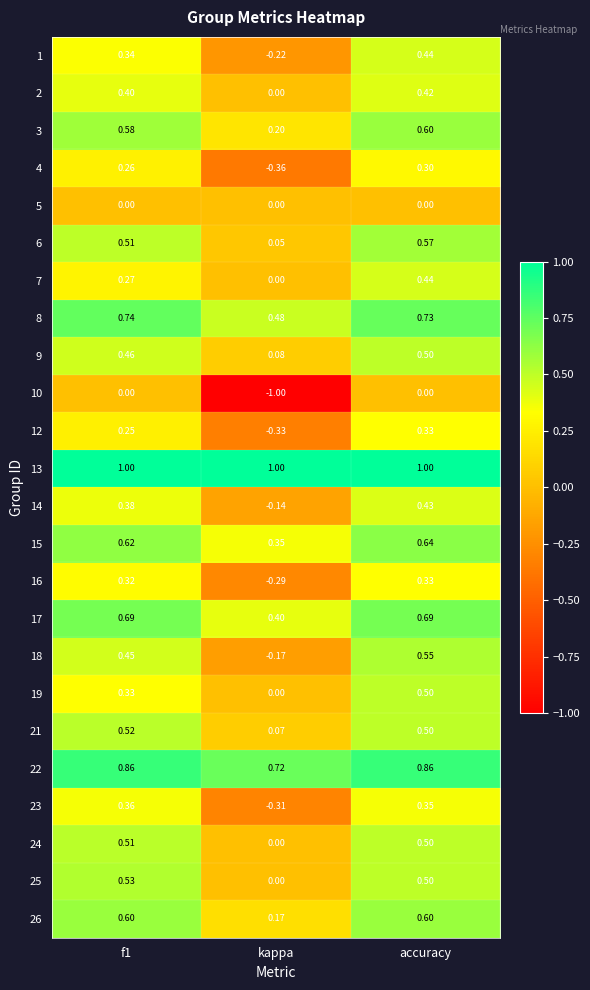

Which label corresponds to the smallest value in the chart?

kappa